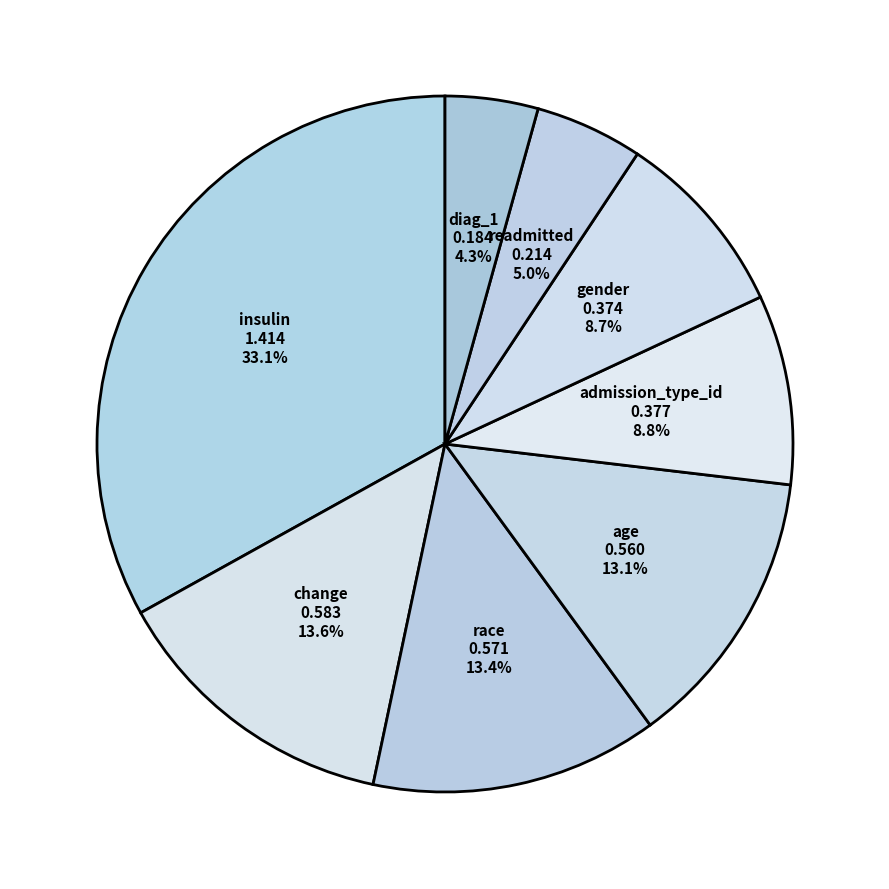

Does any single category account for the majority?

No